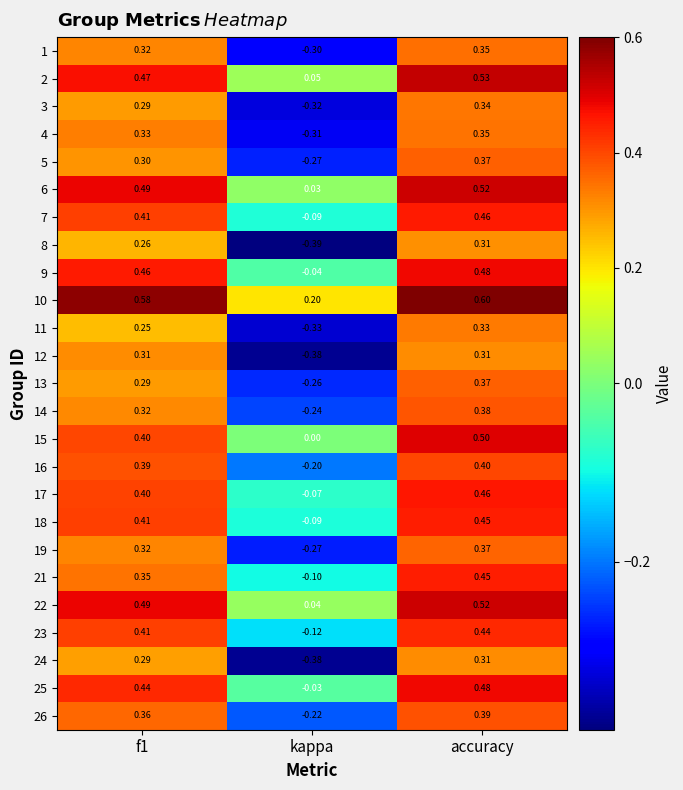

Where is 23 nearest to the value 0?

kappa